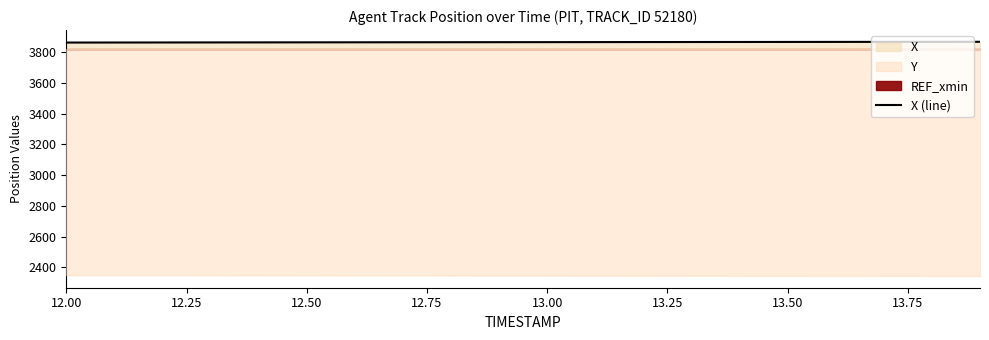

What is the maximum value for X (line)?

3866.1